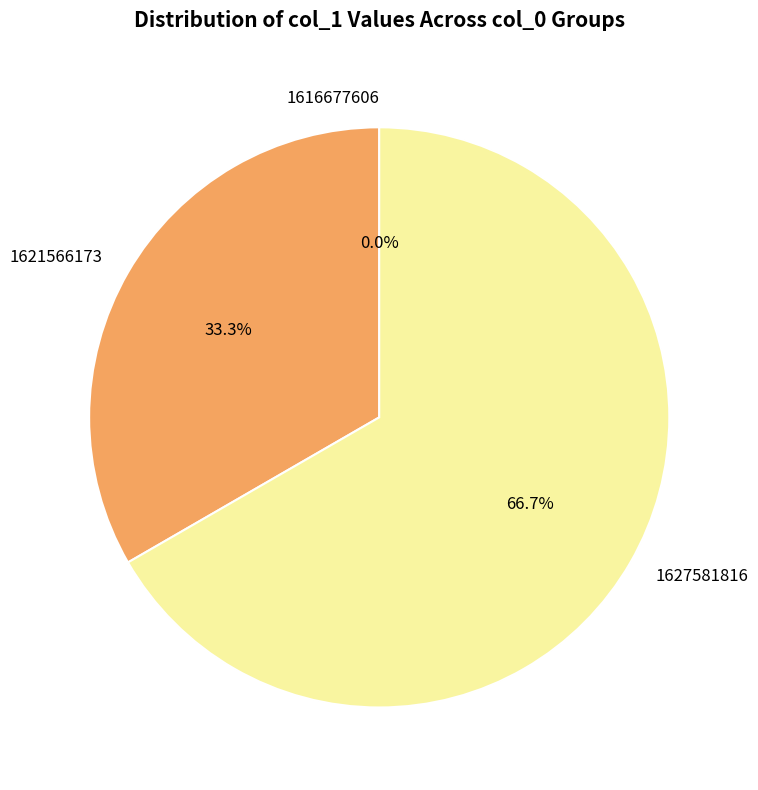

The col_0_1621566173 slice represents 41% of the pie. True or false?

False